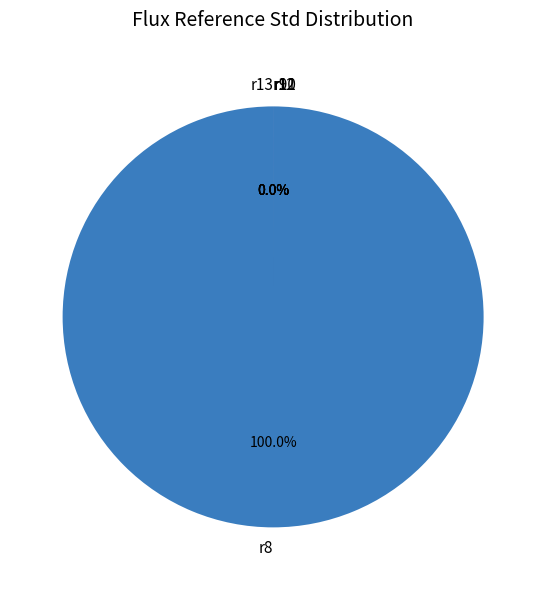

How many segments does this pie chart have?

4